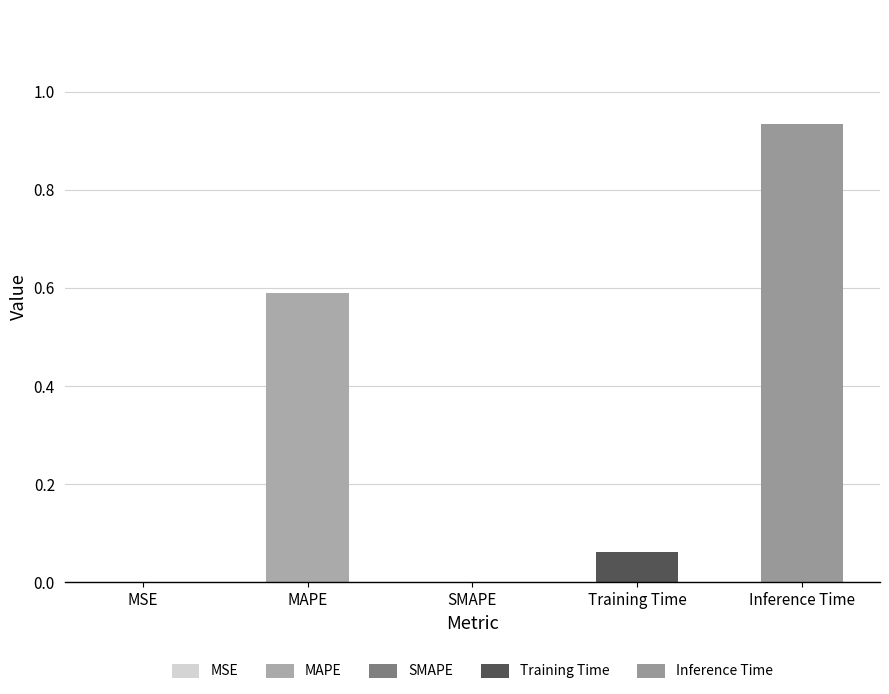

Where is the data nearest to the value 0?

SMAPE